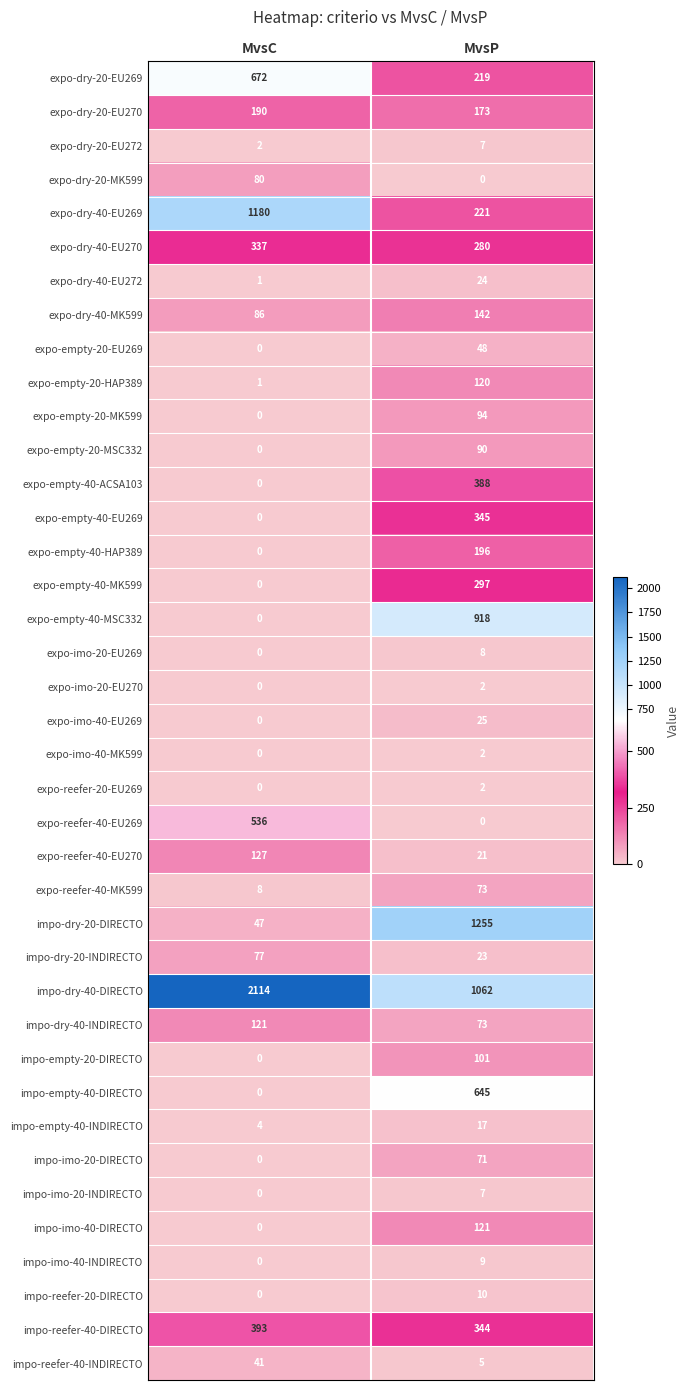

What is the average value of the expo-imo-20-EU269 series?

4